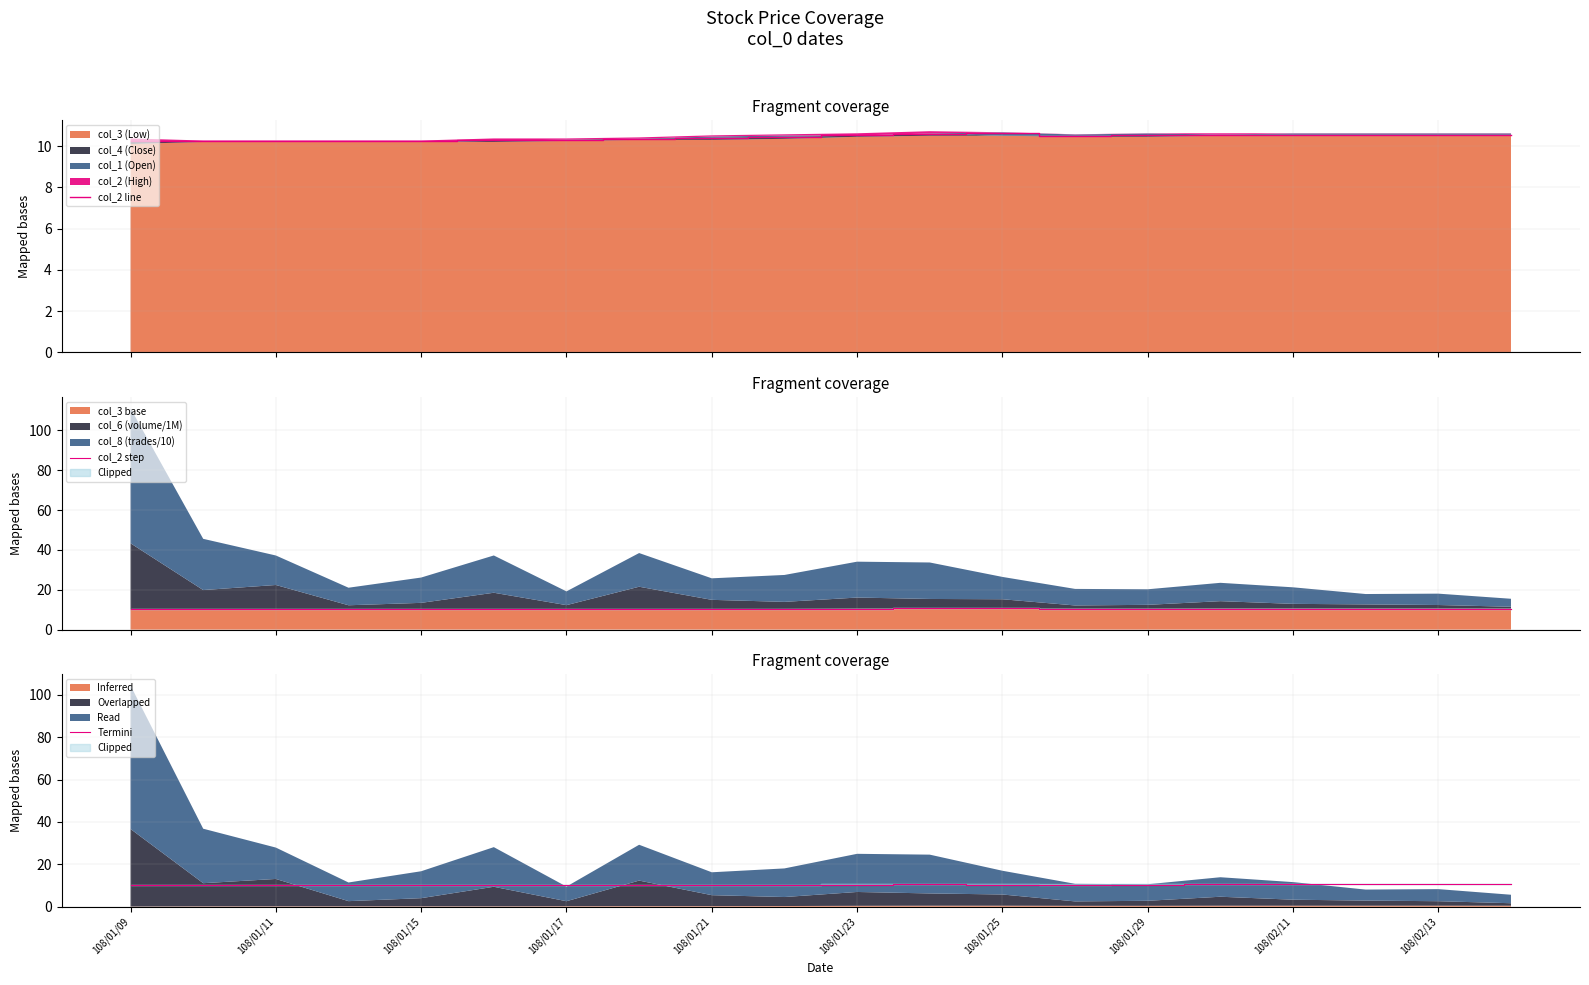

True or false: Termini has a value of 10.6 at 108/02/13.

True